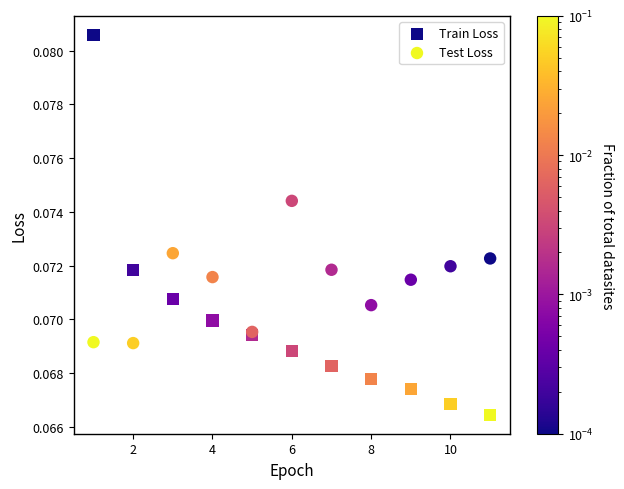

Which series has the widest spread of Y values?

Train Loss